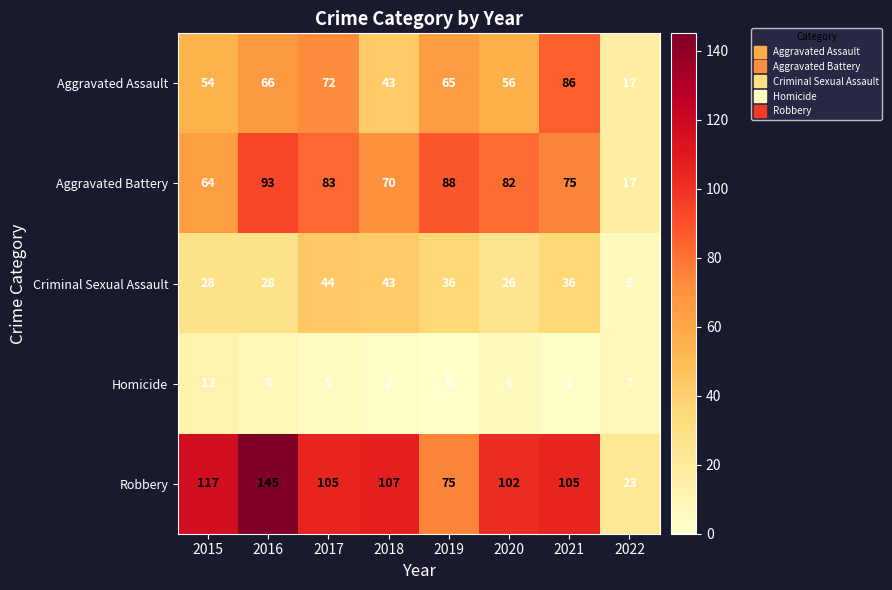

Which series has the largest range (max minus min)?

Robbery